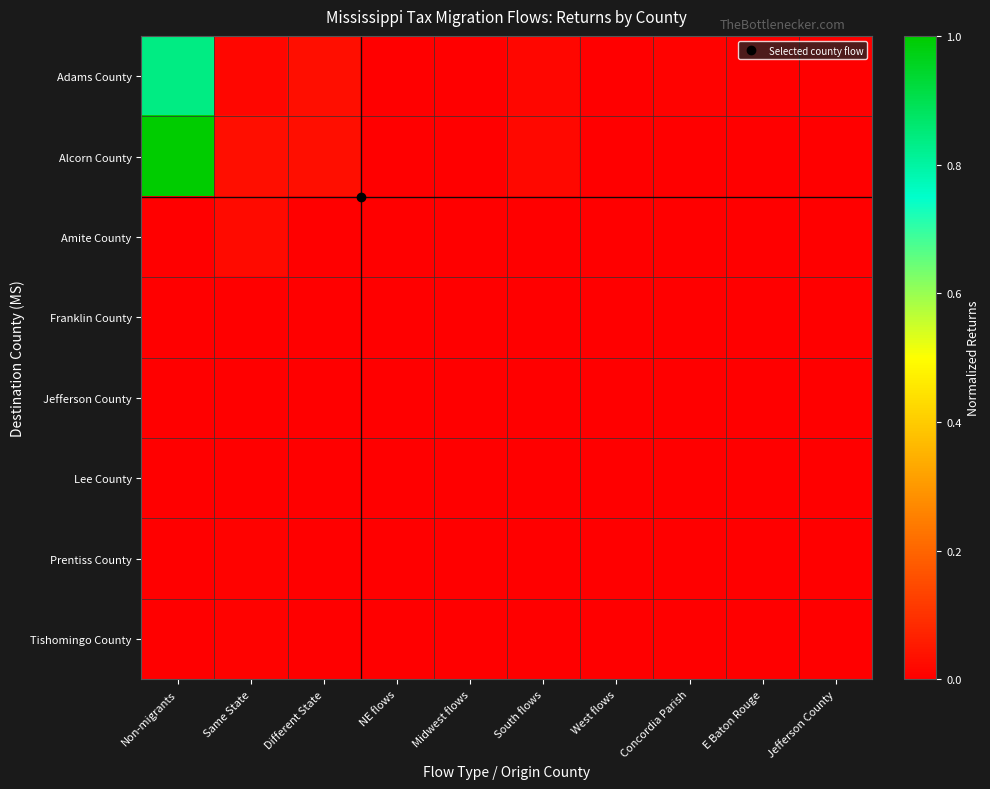

Between Same State and Concordia Parish, which series saw the biggest shift?

Alcorn County